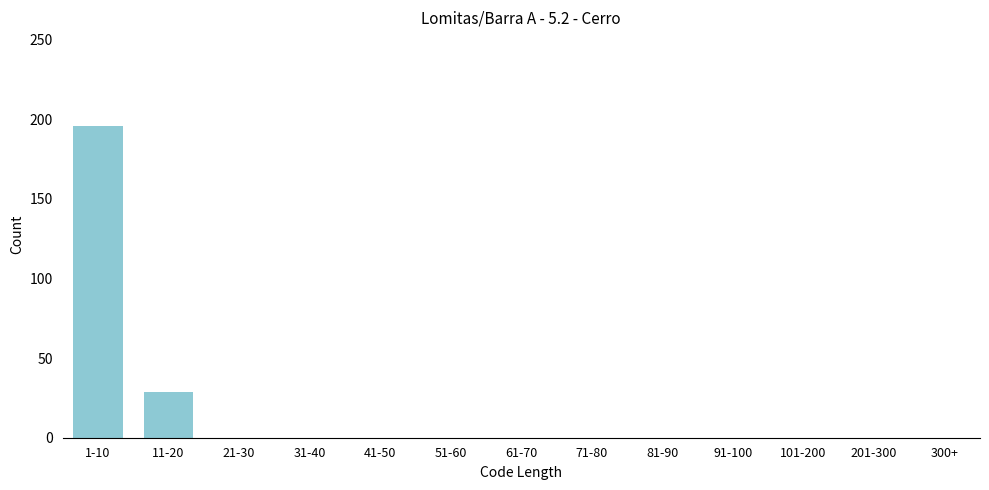

Reading left to right, list all the values displayed in this chart.

1-10=196	11-20=29	21-30=0	31-40=0	41-50=0	51-60=0	61-70=0	71-80=0	81-90=0	91-100=0	101-200=0	201-300=0	300+=0